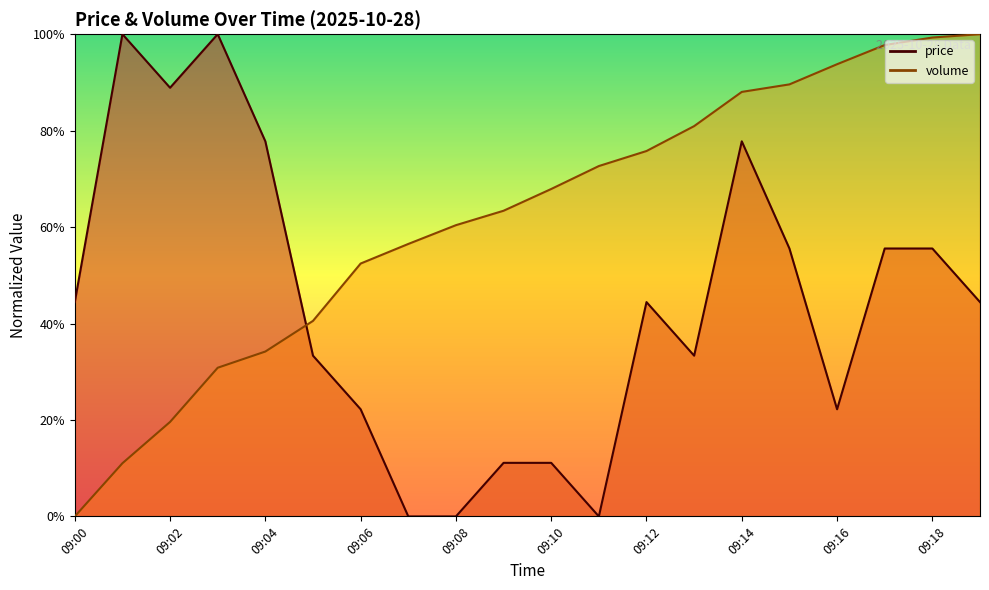

At how many categories does at least one series exceed 0?

20